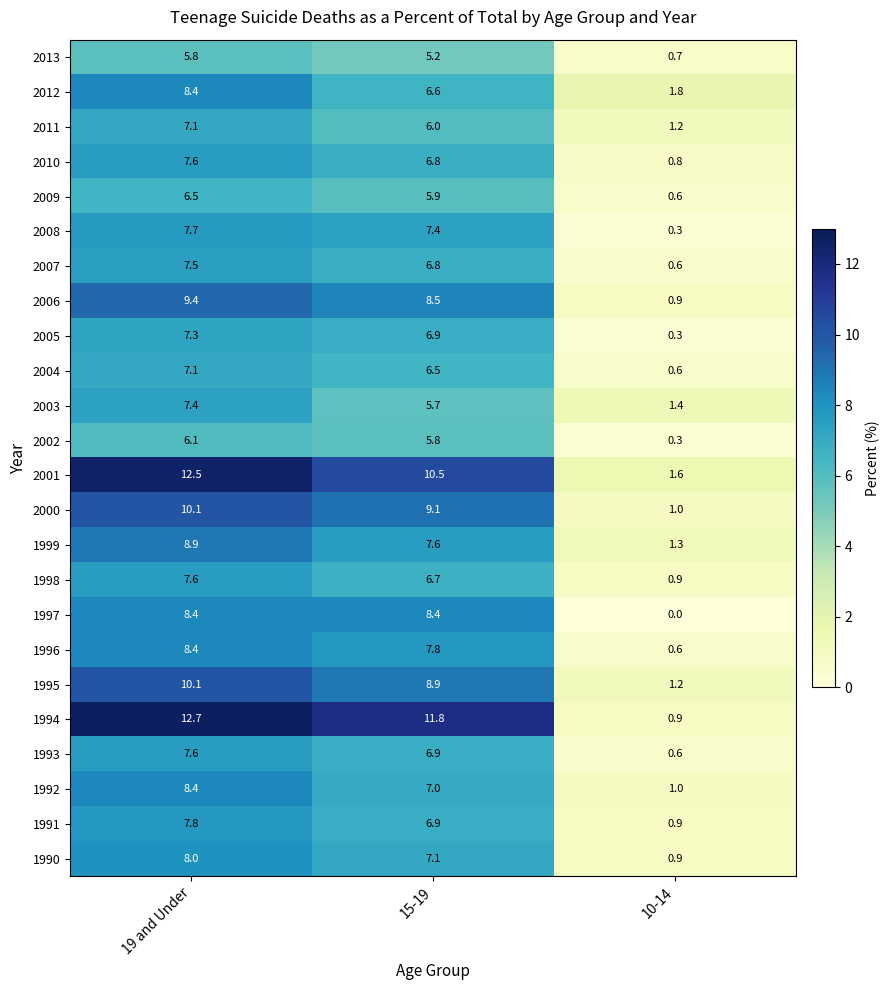

What is the sum of all 1998 values?

15.2